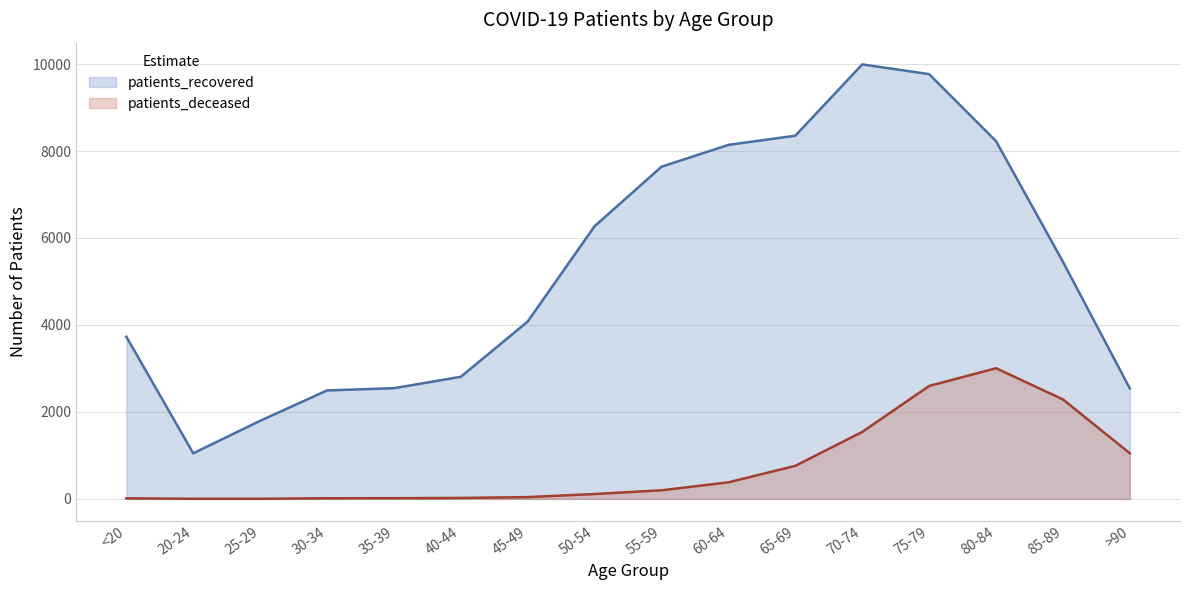

Reading left to right, what are all the values shown in this chart?

patients_recovered: <20=3730	20-24=1048	25-29=1796	30-34=2494	35-39=2546	40-44=2808	45-49=4080	50-54=6272	55-59=7639	60-64=8141	65-69=8352	70-74=9992	75-79=9768	80-84=8227	85-89=5453	>90=2539
patients_deceased: <20=13	20-24=3	25-29=3	30-34=15	35-39=16	40-44=22	45-49=41	50-54=112	55-59=198	60-64=381	65-69=760	70-74=1540	75-79=2597	80-84=3005	85-89=2288	>90=1049